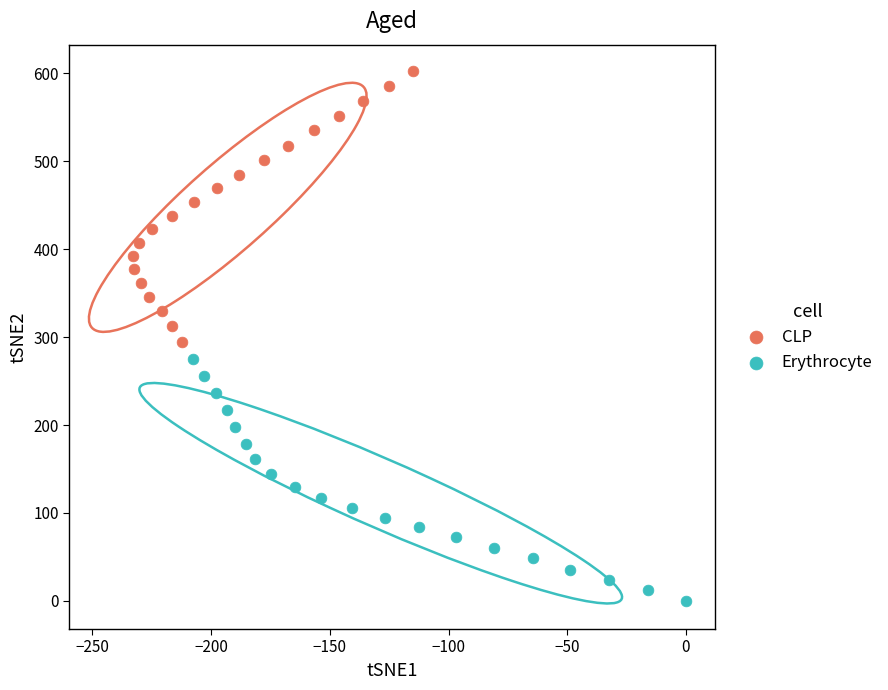

Which series has the widest spread of Y values?

CLP